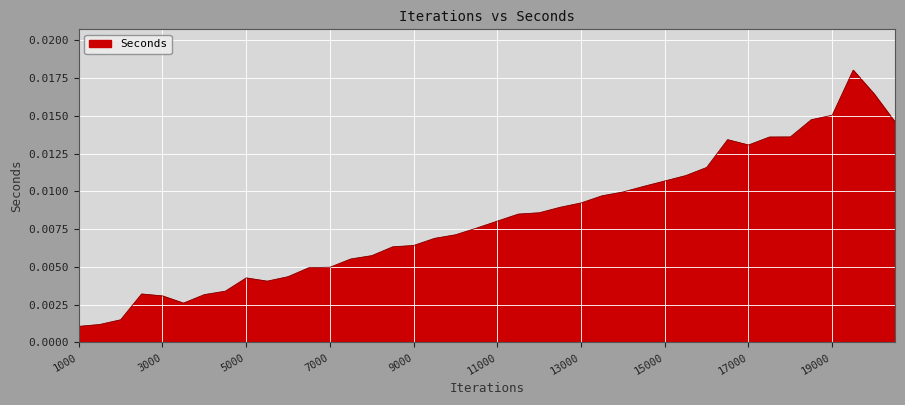

List the labels in order of value, largest first.

19500, 20000, 19000, 18500, 20500, 18000, 17500, 16500, 17000, 16000, 15500, 15000, 14500, 14000, 13500, 13000, 12500, 12000, 11500, 11000, 10500, 10000, 9500, 9000, 8500, 8000, 7500, 7000, 6500, 6000, 5000, 5500, 4500, 2500, 4000, 3000, 3500, 2000, 1500, 1000